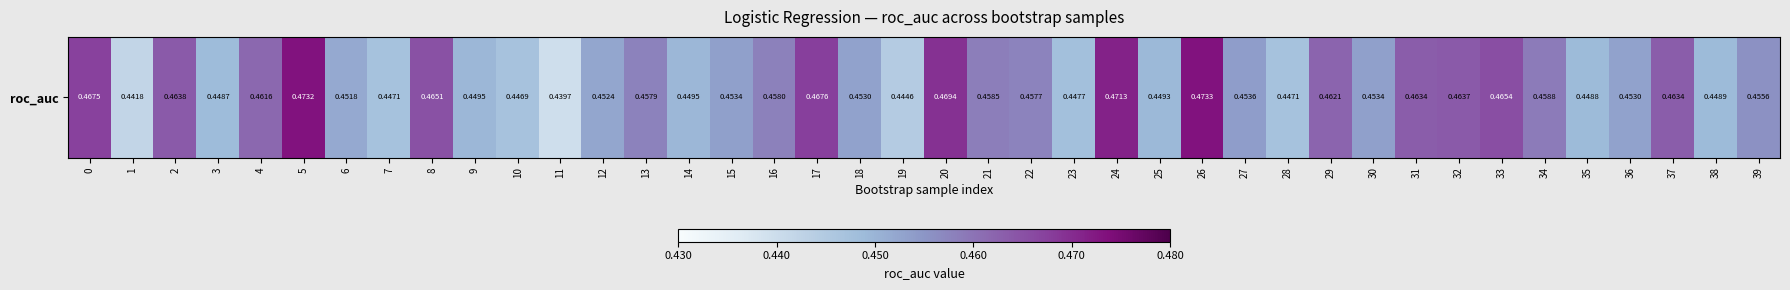

What is the smallest value displayed?

0.4